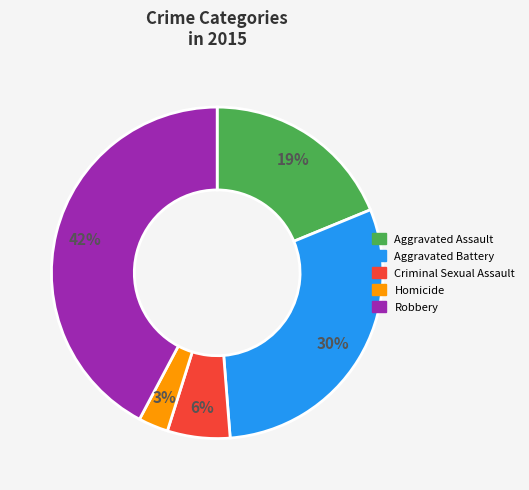

To the nearest percent, what portion does Aggravated Assault represent?

19%